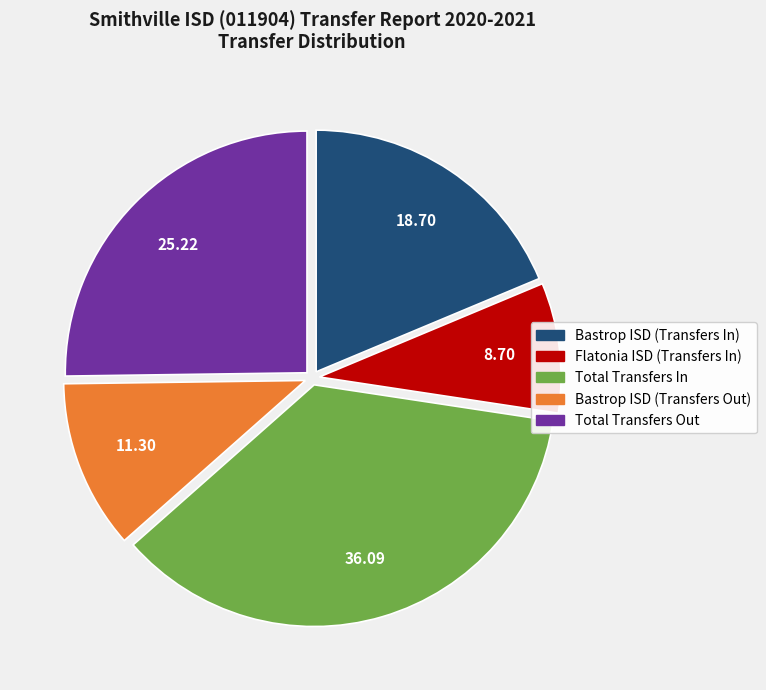

Is the sum of Bastrop ISD (Transfers Out) and Total Transfers In greater than half?

No